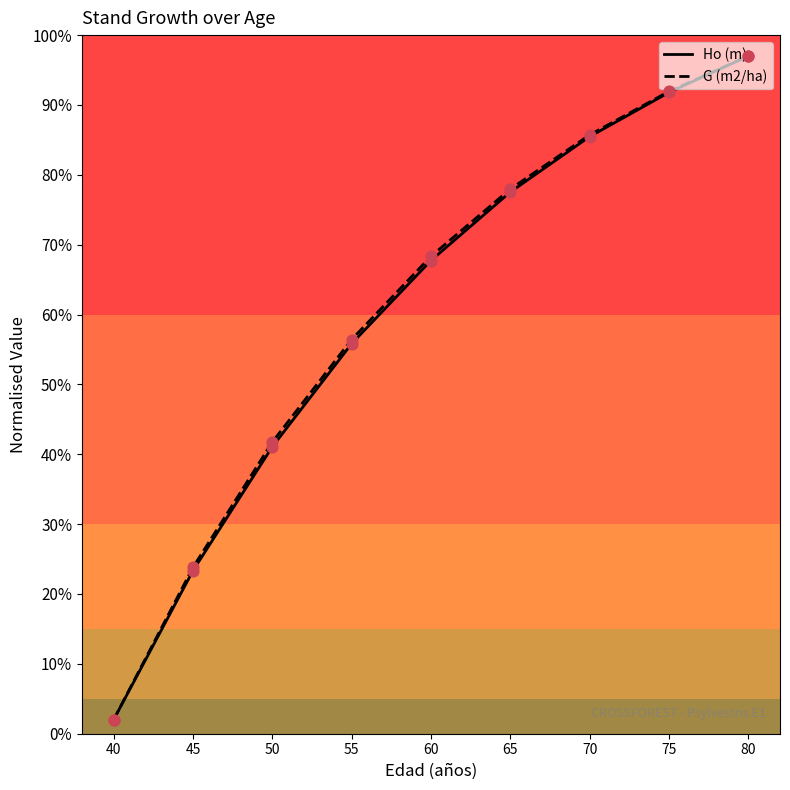

What is the total value across all series at 60?

136.1